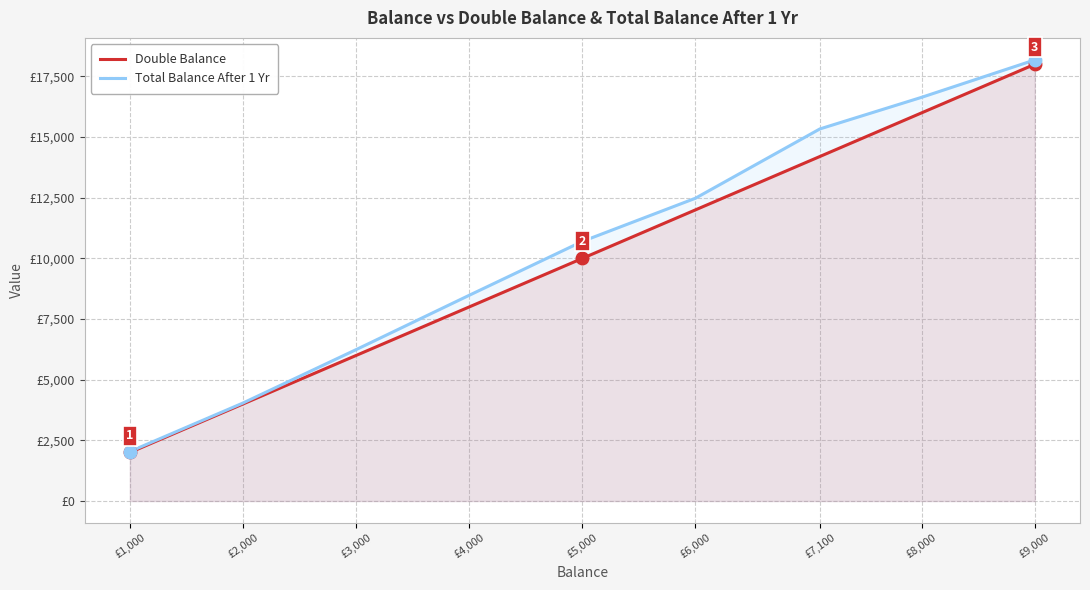

Read the Total Balance After 1 Yr value at £6,000, to the nearest 50.

12500